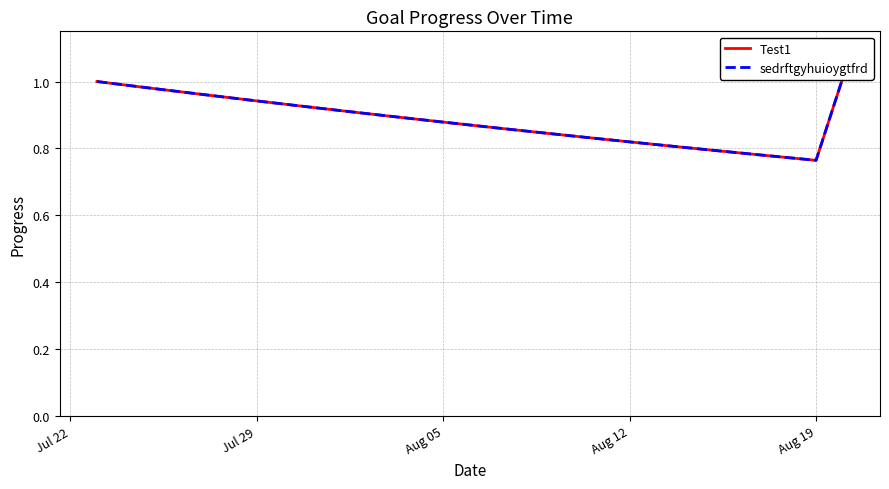

What is the sum of all Test1 values?

25.6